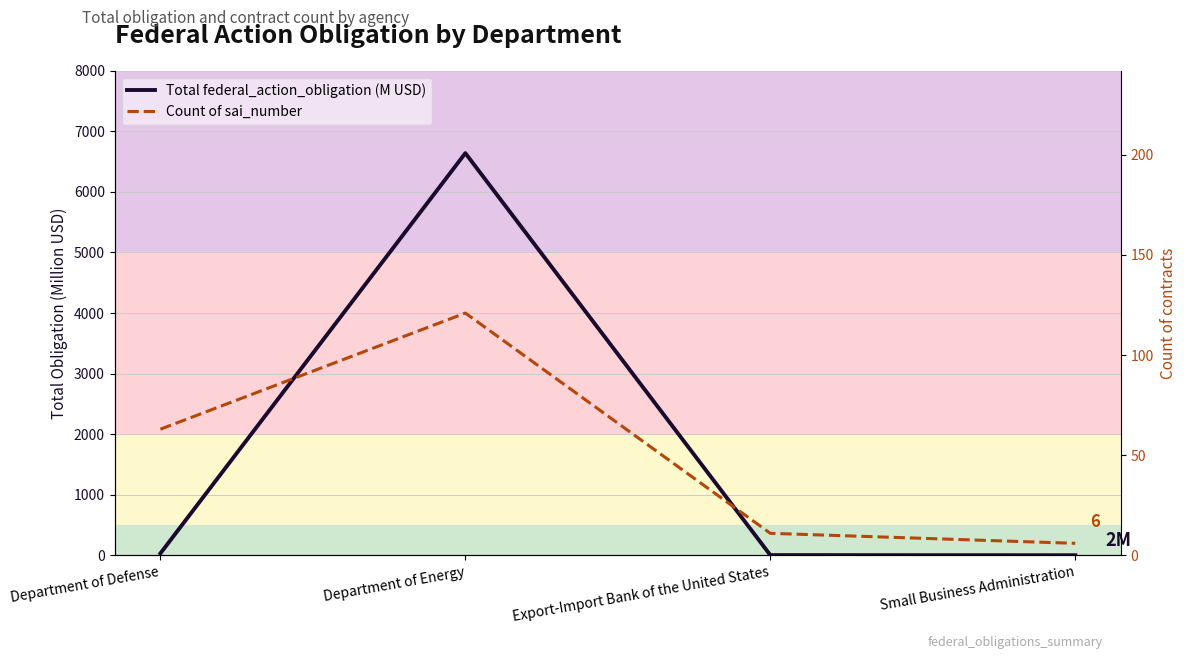

List the series in order of their peak value, lowest first.

Count of sai_number, Total federal_action_obligation (M USD)